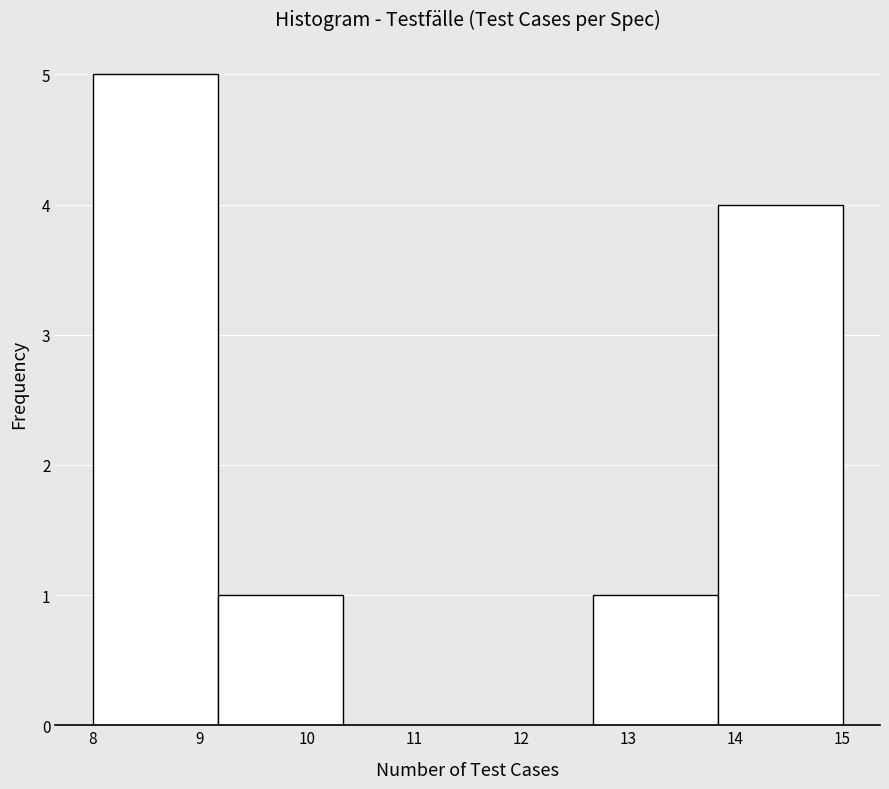

What is the height of the bar covering 13.8 to 15.0 on the x-axis? Neither the bar edges nor the heights are printed on the chart, so give them approximately, as read against the axes.

4